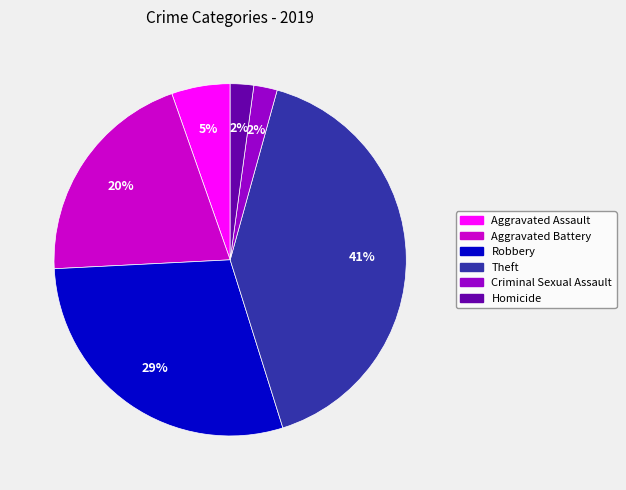

Does any single category account for the majority?

No